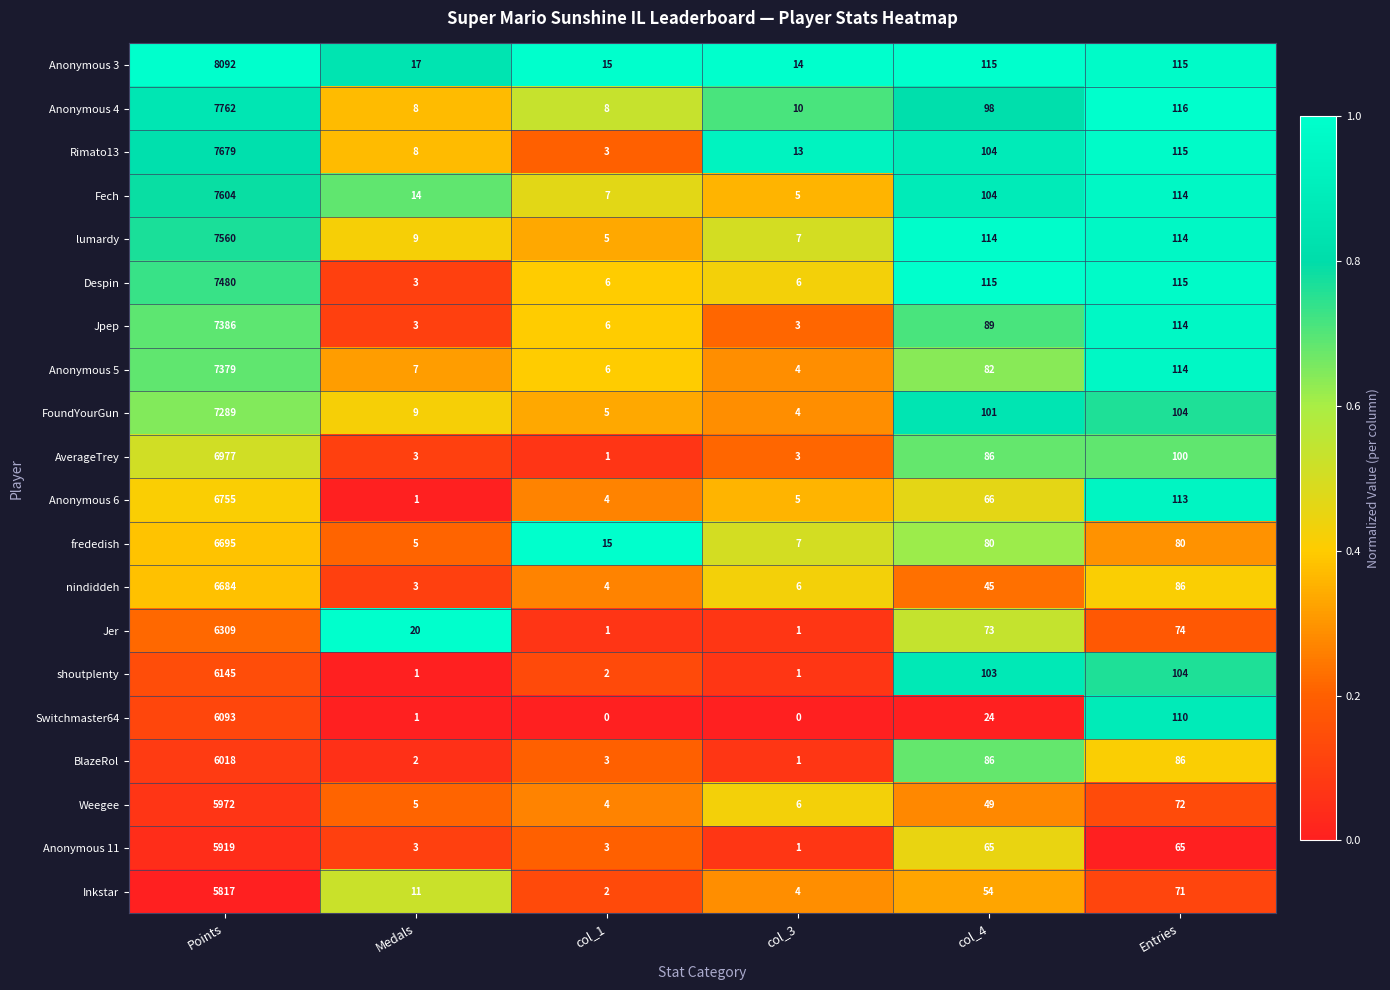

Where does the Jpep series first go above 89?

Points